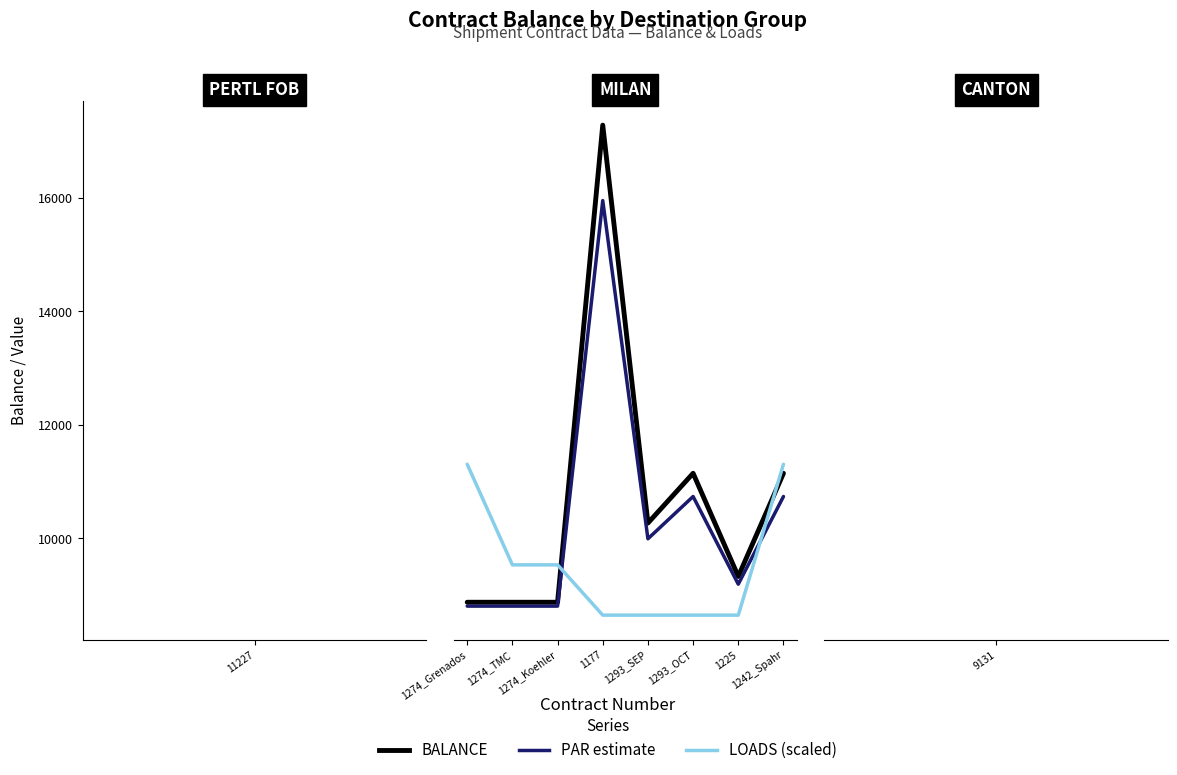

True or false: PAR estimate has more than 2 interior local peaks.

False